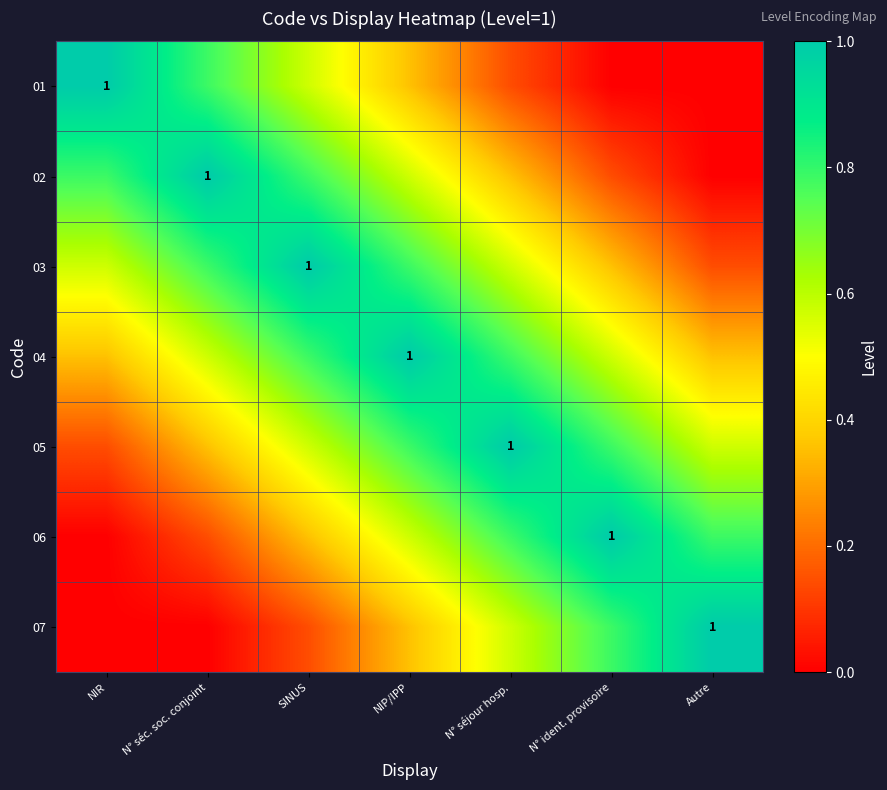

The value of 02 at Autre is 0.0. True or false?

True